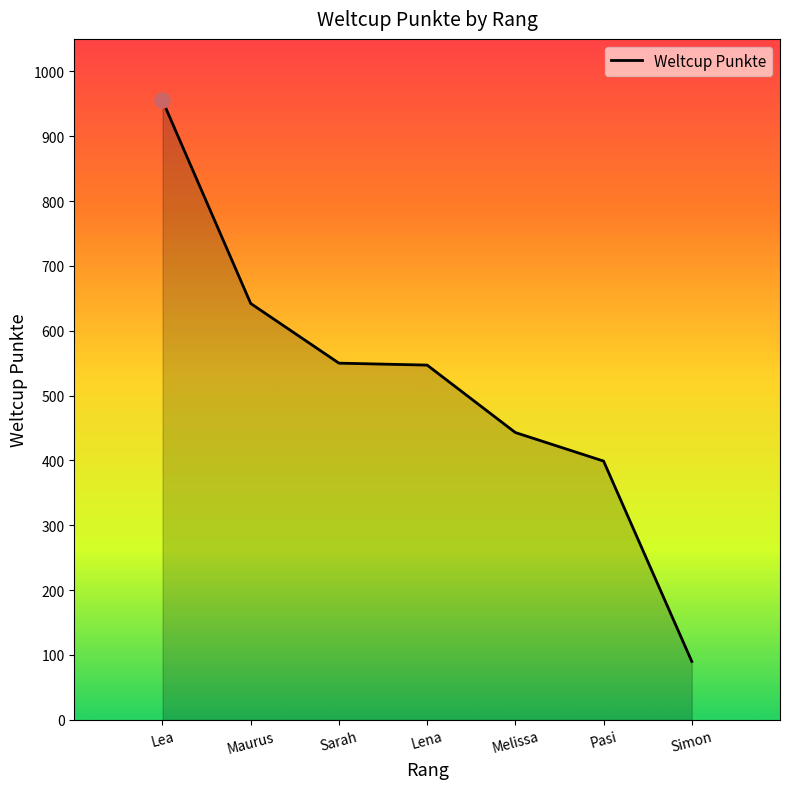

What is the change in value from Maurus to Pasi?

-243